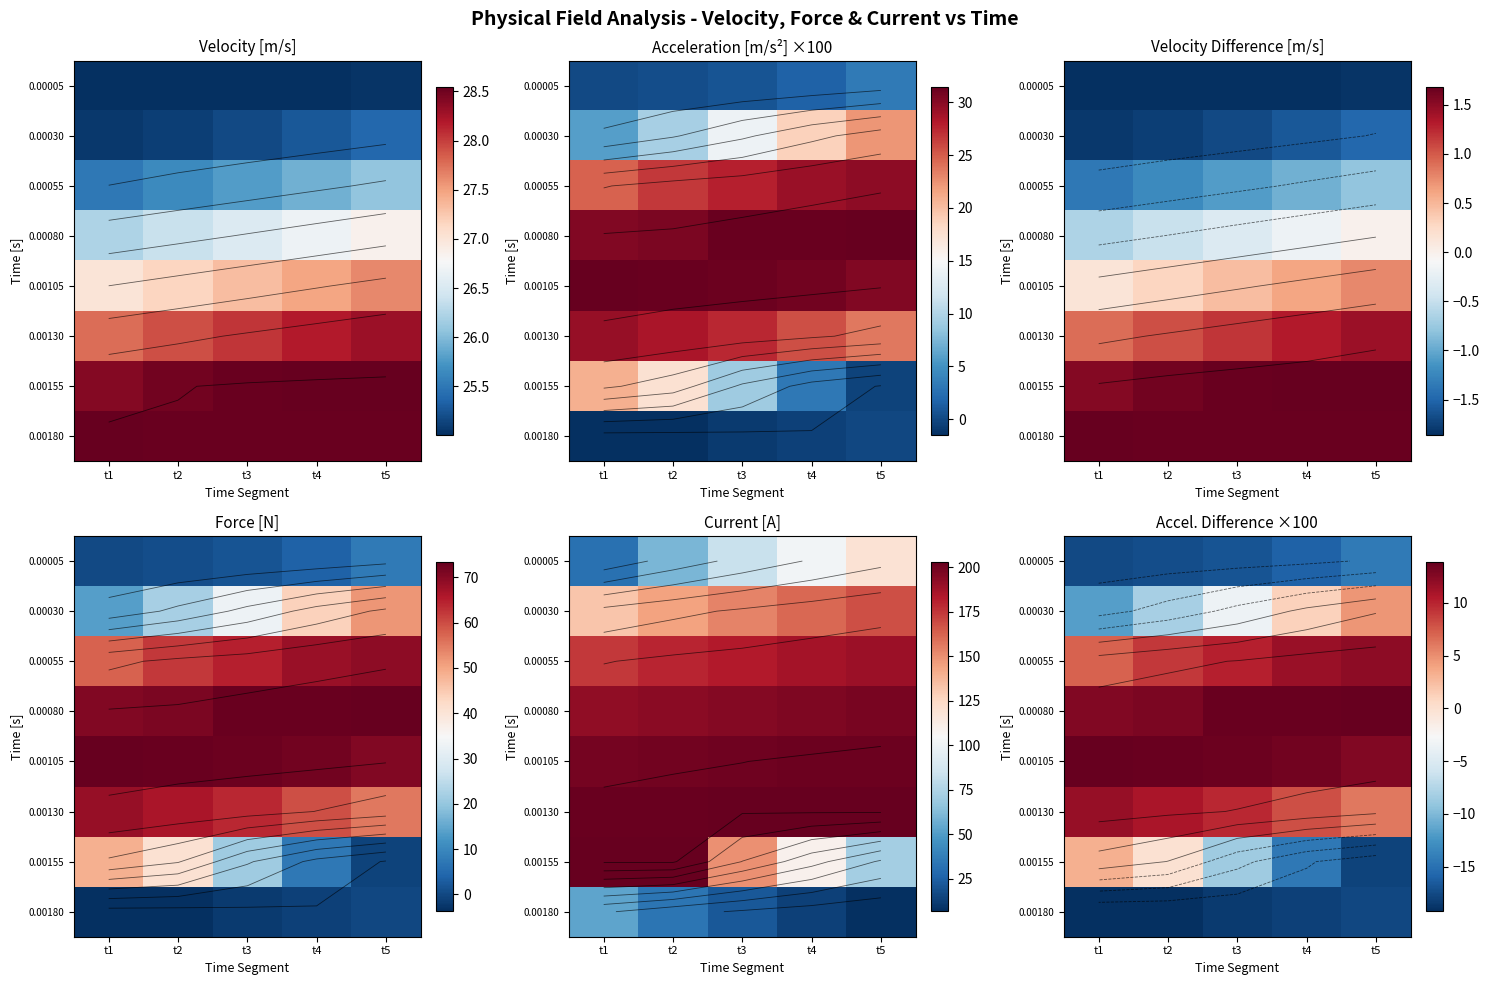

Is it true that 0.00105 equals 23.7 at t1?

False